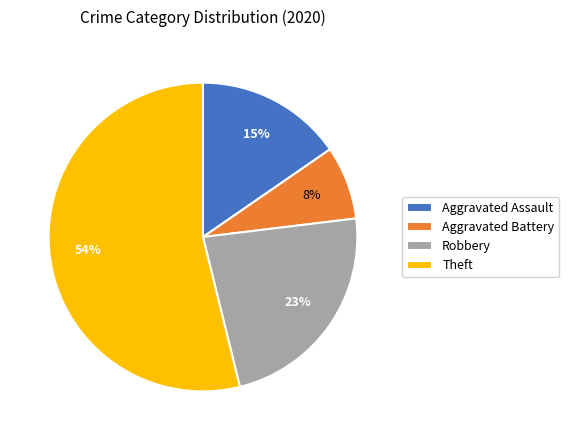

Is there any slice that represents more than half of the pie?

Yes